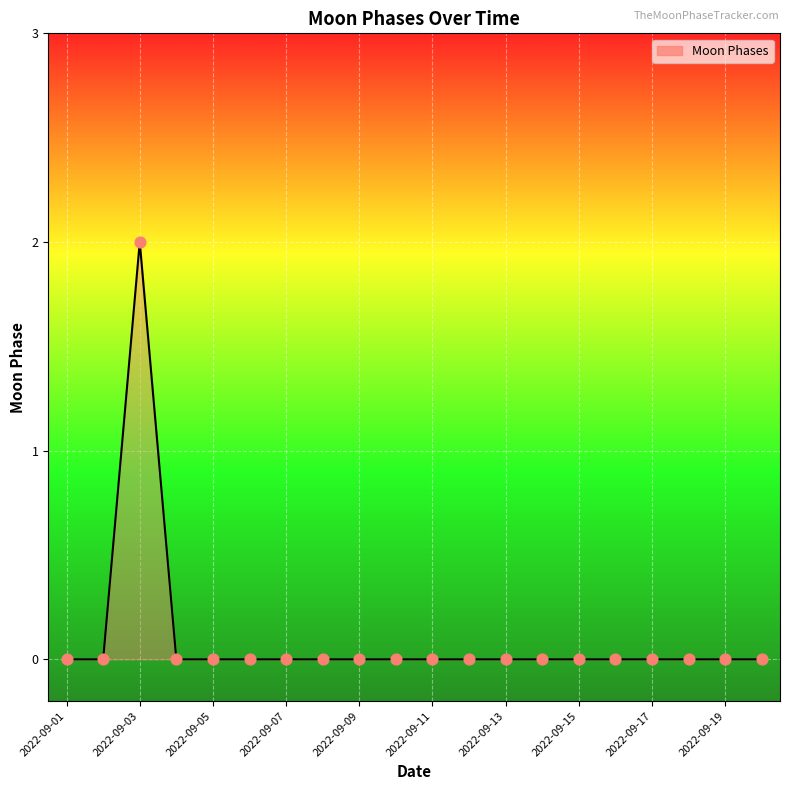

Does the chart have visible grid lines?

Yes